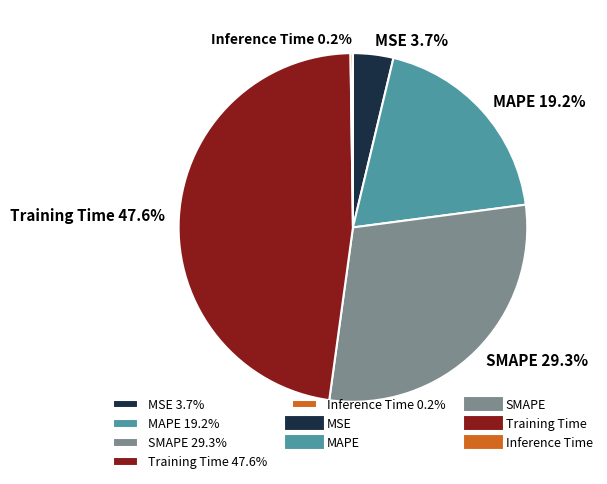

What is the largest slice in the pie chart?

Training Time